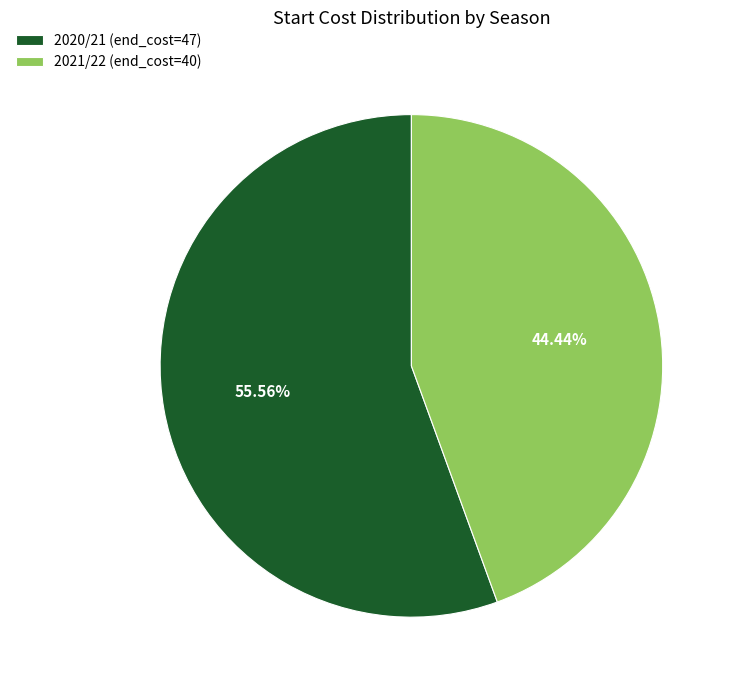

To the nearest percent, what percentage of the pie is 2020/21 (end_cost=47)?

56%